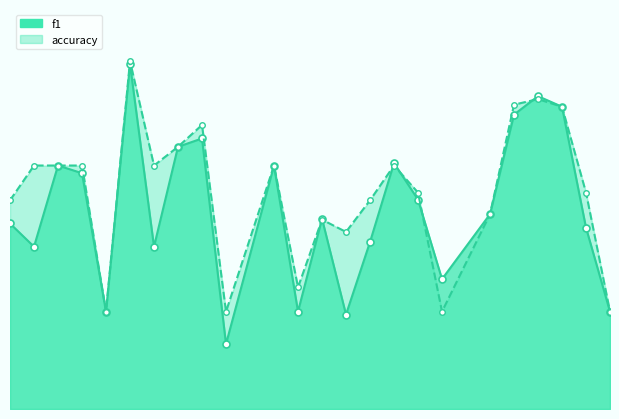

Rank the series by their maximum value, from lowest to highest.

f1, accuracy